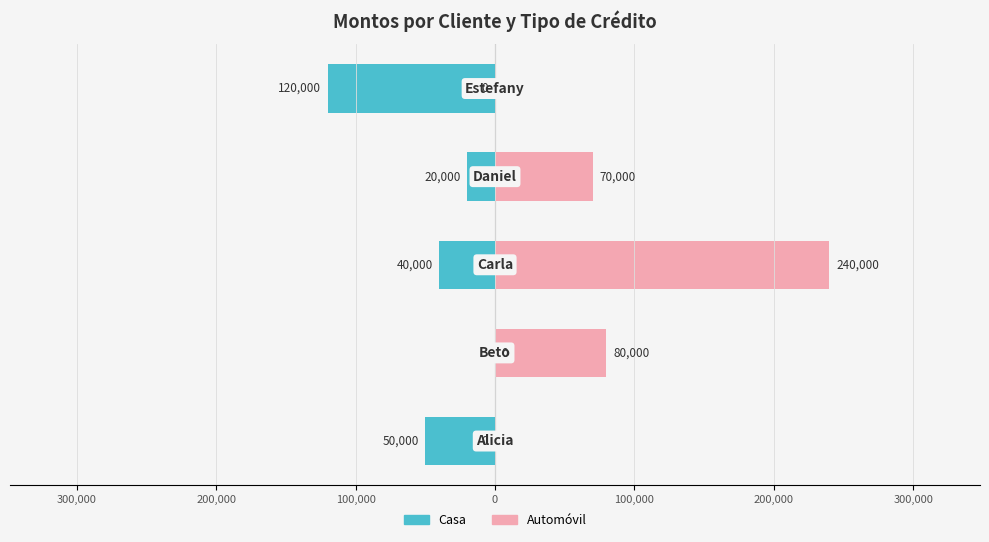

Reading left to right, extract all data points from this chart.

Casa: -50000	0	-40000	-20000	-120000
Automóvil: 0	80000	240000	70000	0